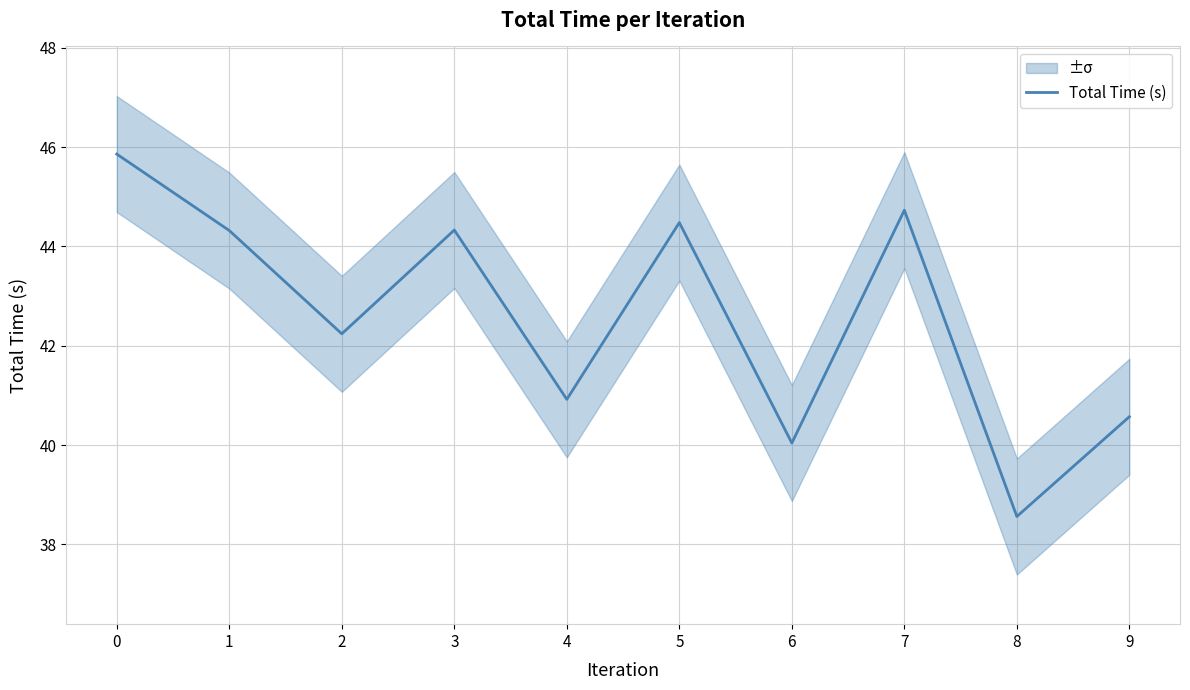

What is the ratio of the value at 9 to the value at 7?

0.9